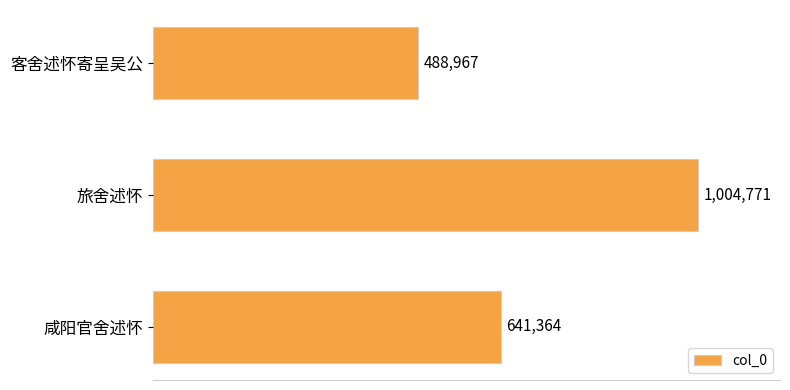

Does the chart contain any negative values?

No